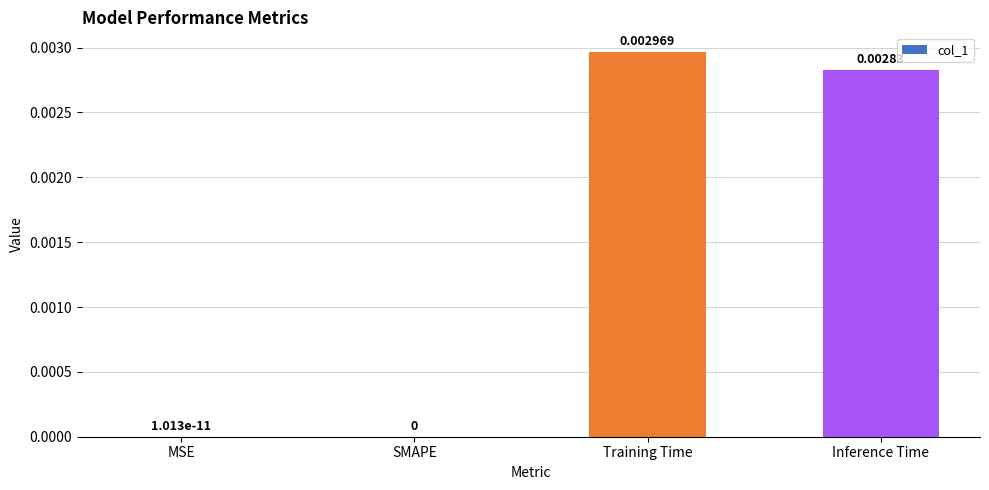

Which category has the highest value across all series?

Training Time